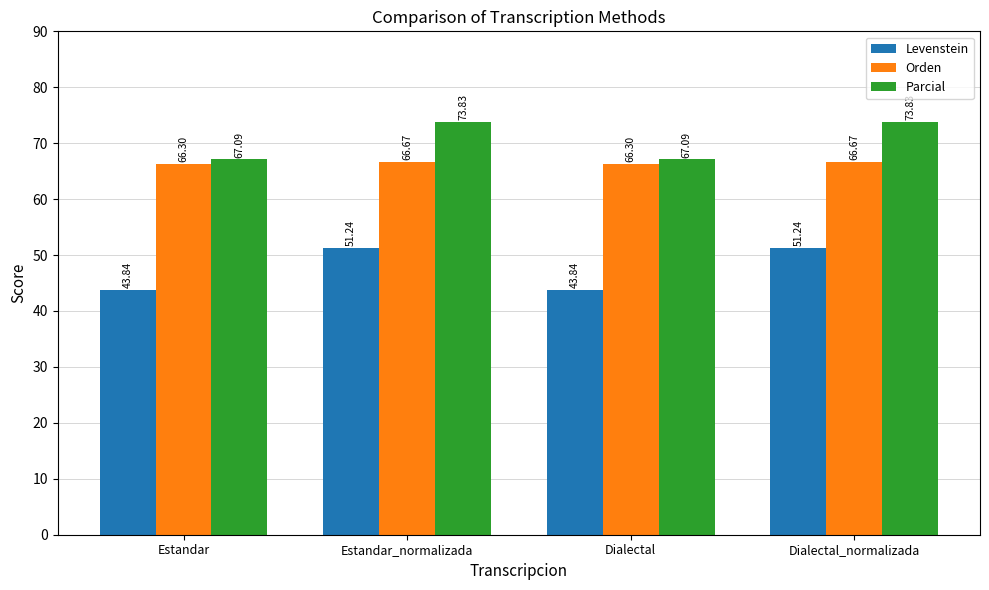

What is the label of the 1st bar from the left?

Estandar